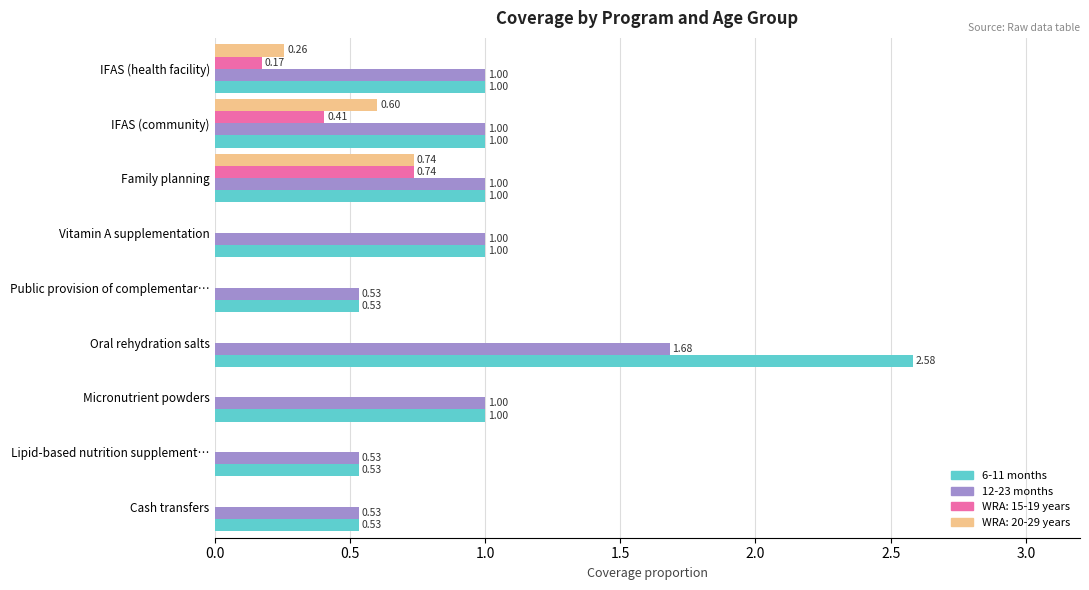

Which series has the largest total across all categories?

6-11 months